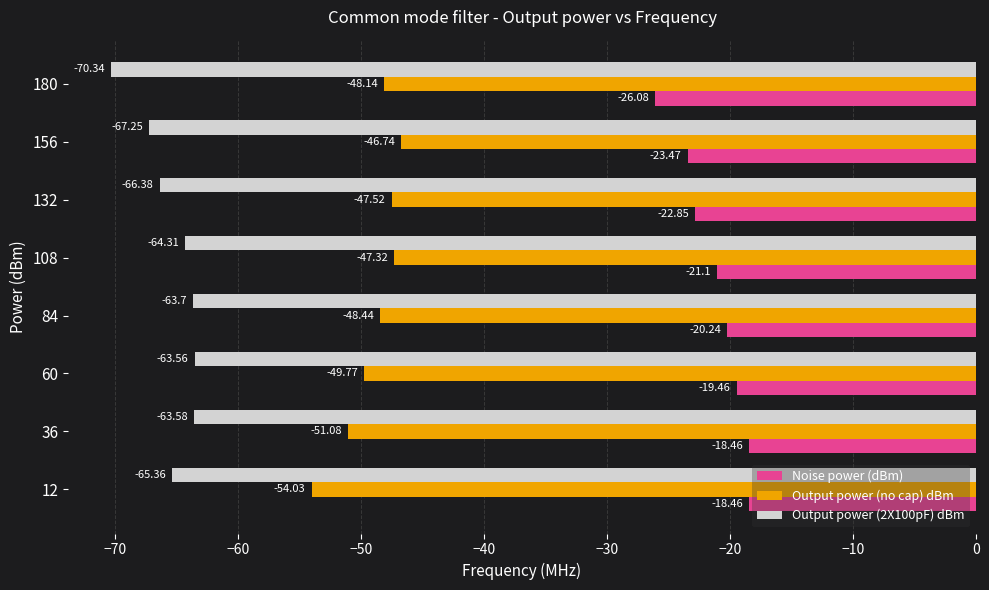

Which series has the widest spread of values?

Noise power (dBm)